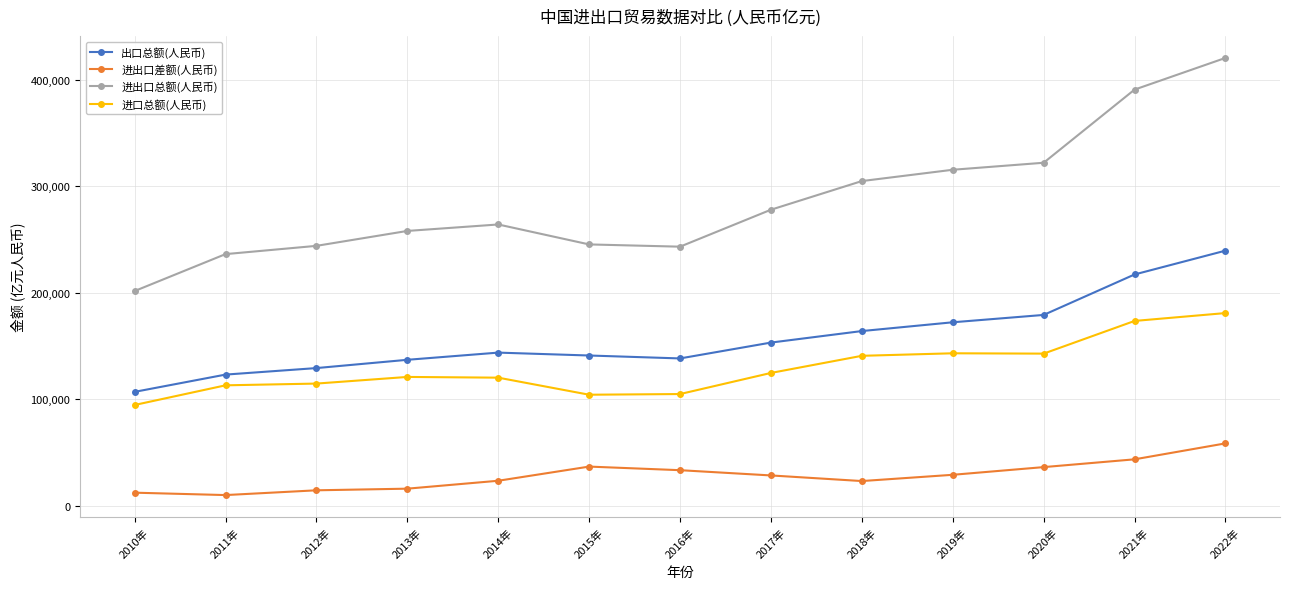

True or false: 进出口总额(人民币) has more than 0 interior local peaks.

True